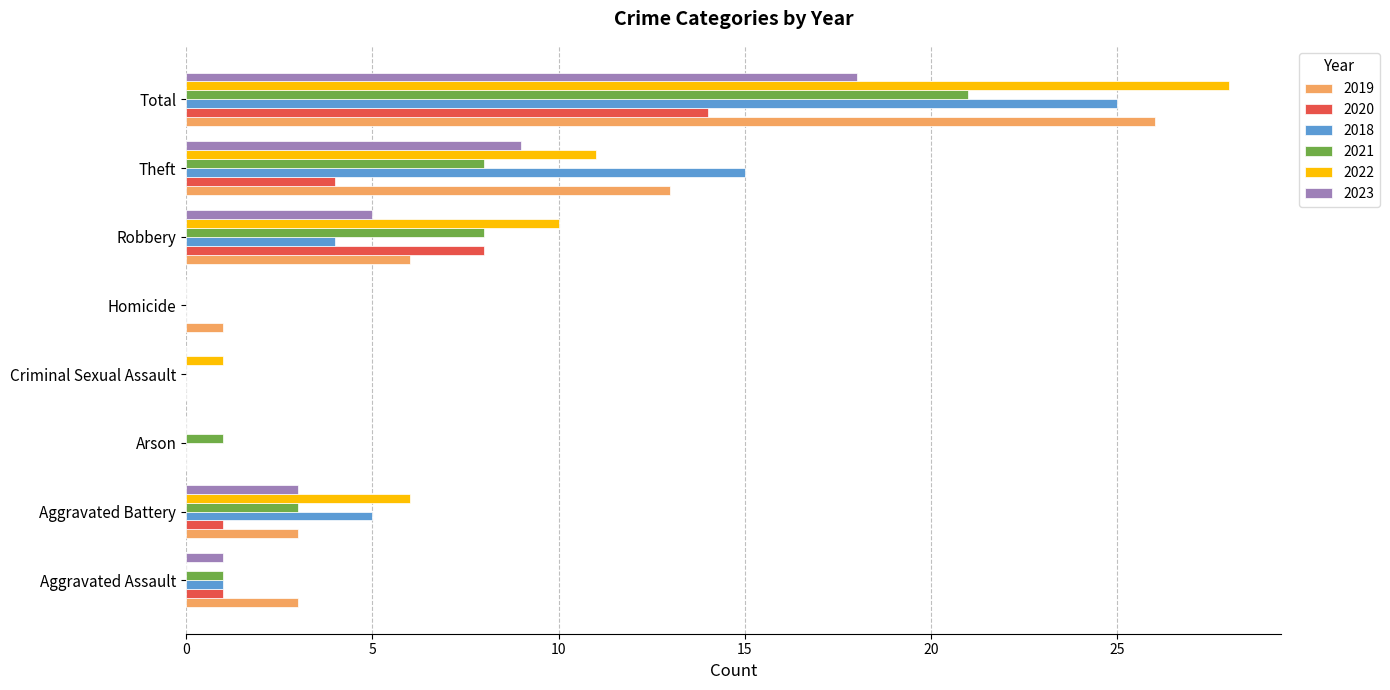

What is the sum of all 2018 values?

50